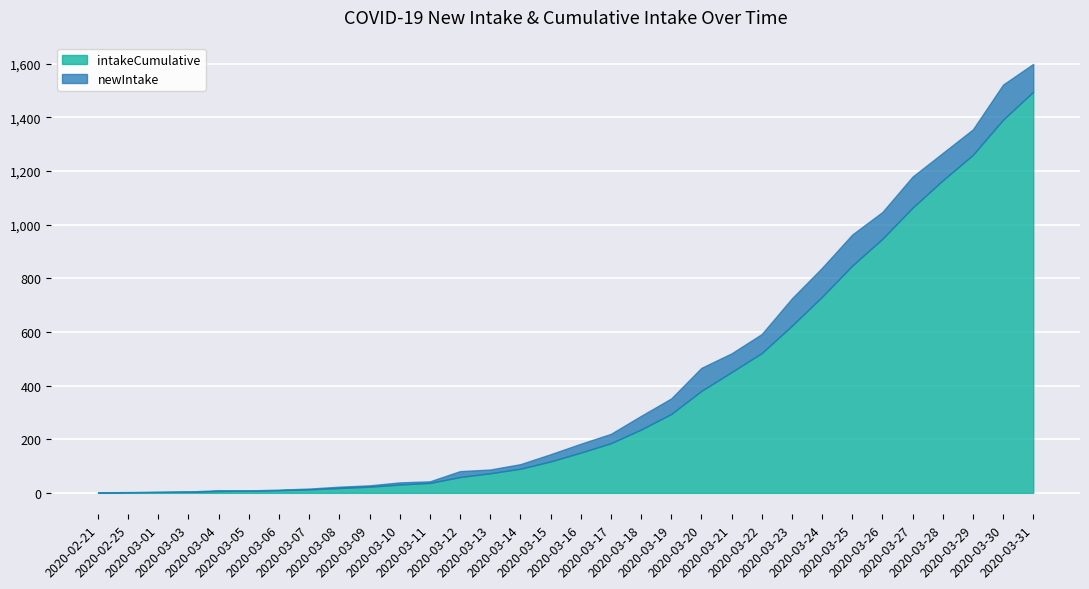

Rank the series by their average value, from lowest to highest.

newIntake, intakeCumulative